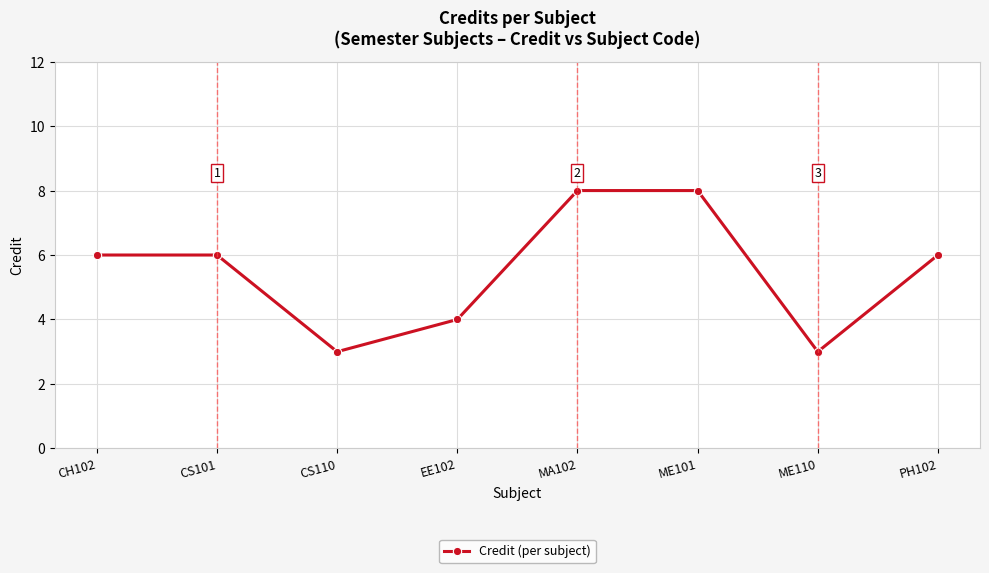

Reading left to right, what are all the values shown in this chart?

6	6	3	4	8	8	3	6